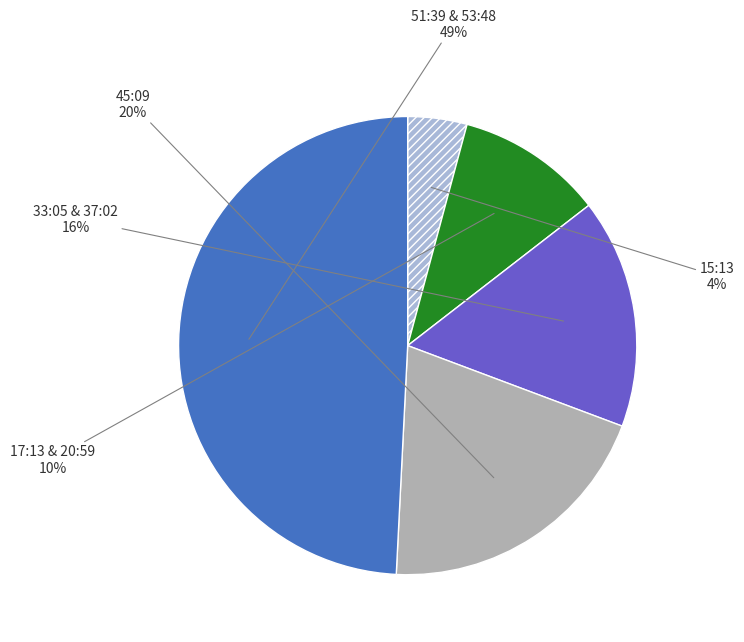

Is there a majority slice in this chart?

No